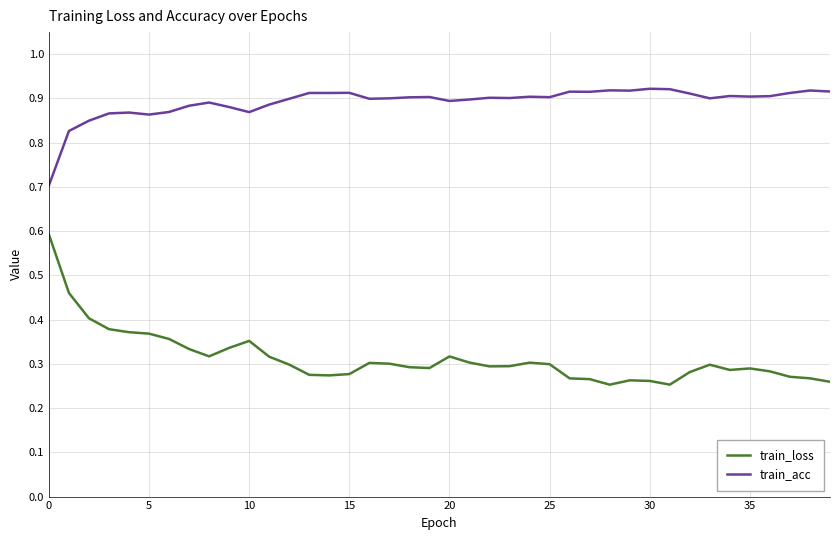

Which series has the largest total across all categories?

train_acc